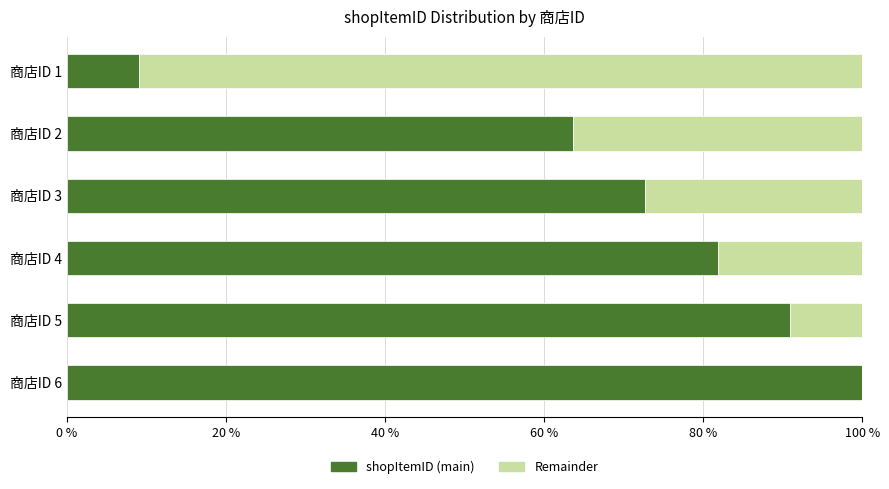

What is the sum of all shopItemID (main) values?

418.2